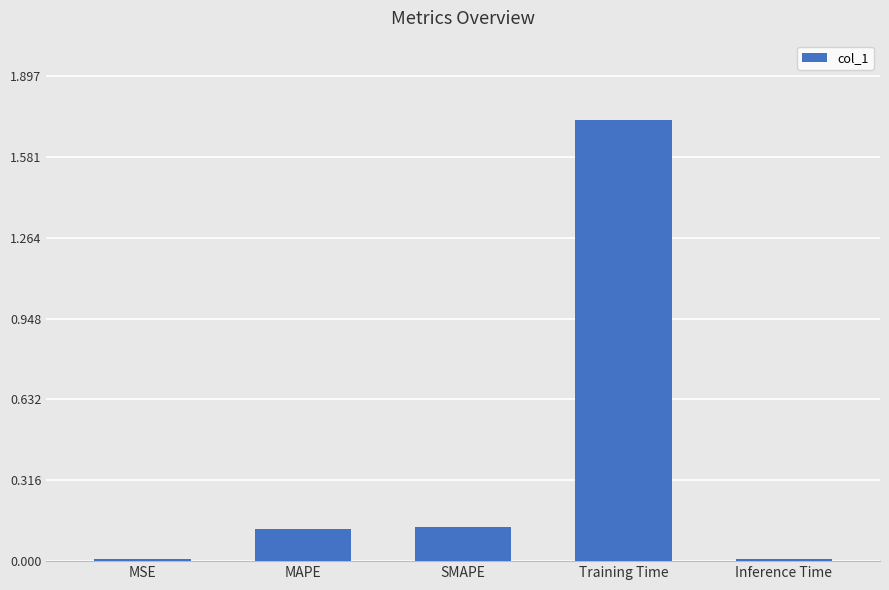

Is it true that the value at Training Time is 2.8?

False